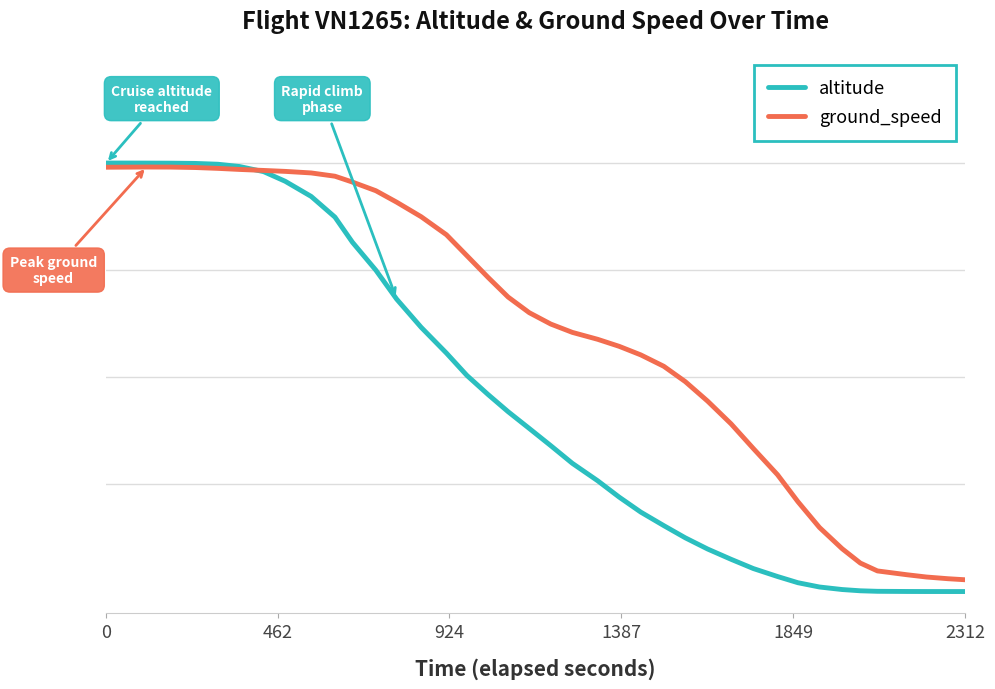

Is this an area chart (filled region under the line)?

No